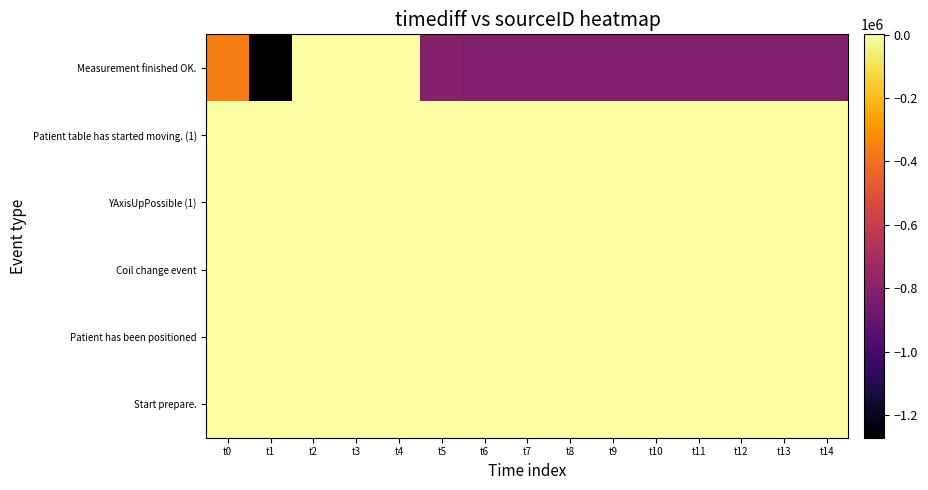

Reading right to left, transcribe all the data shown in this chart.

Measurement finished OK.: t14=-823900	t13=-823900	t12=-823900	t11=-823900	t10=-823900	t9=-823900	t8=-823900	t7=-823900	t6=-823900	t5=-806400	t4=-150	t3=-300	t2=750	t1=-1271800	t0=-357800
Patient table has started moving. (1): t14=261	t13=261	t12=261	t11=261	t10=261	t9=261	t8=261	t7=261	t6=216	t5=213	t4=207	t3=195	t2=184	t1=11	t0=0
YAxisUpPossible (1): t14=261	t13=261	t12=261	t11=261	t10=261	t9=261	t8=261	t7=261	t6=261	t5=222	t4=215	t3=196	t2=185	t1=58	t0=19
Coil change event: t14=261	t13=261	t12=261	t11=261	t10=261	t9=261	t8=261	t7=261	t6=261	t5=261	t4=261	t3=216	t2=145	t1=121	t0=32
Patient has been positioned: t14=261	t13=261	t12=261	t11=261	t10=261	t9=261	t8=261	t7=261	t6=261	t5=261	t4=261	t3=261	t2=261	t1=216	t0=213
Start prepare.: t14=261	t13=261	t12=261	t11=261	t10=261	t9=261	t8=261	t7=261	t6=261	t5=261	t4=261	t3=261	t2=261	t1=261	t0=261